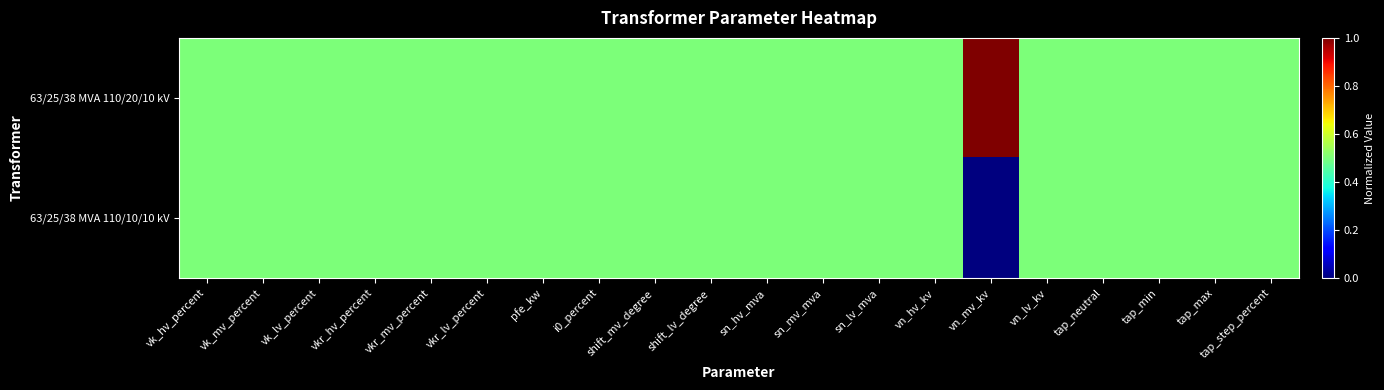

List the series in order of their overall mean, highest first.

63/25/38 MVA 110/20/10 kV, 63/25/38 MVA 110/10/10 kV